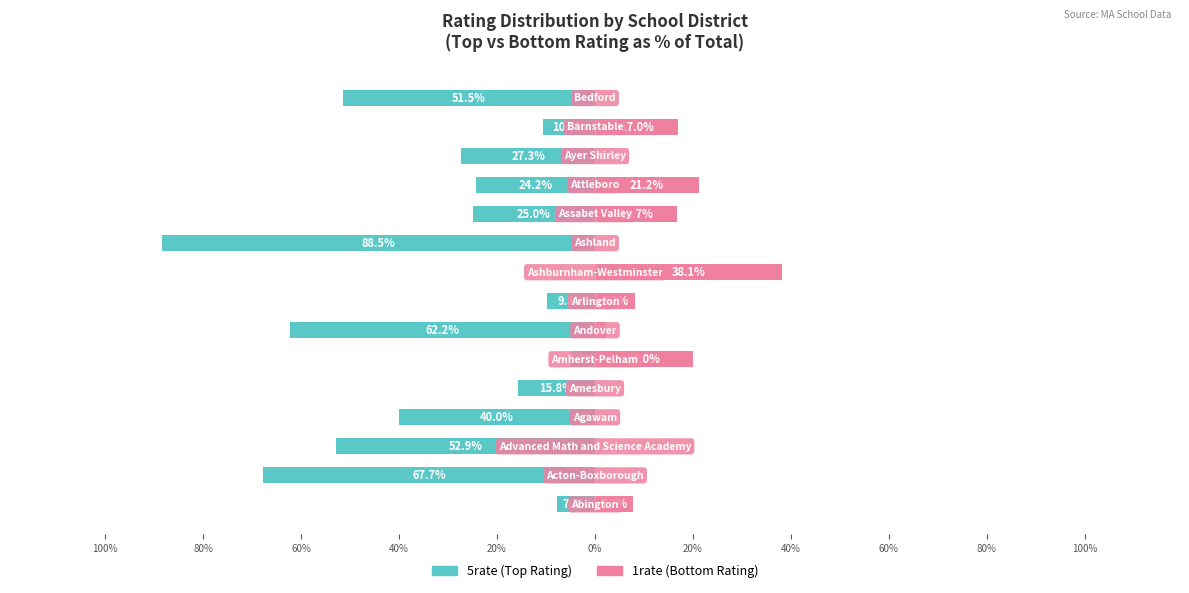

Does the chart contain stacked bars?

No